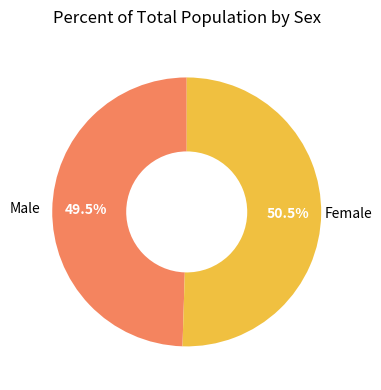

Is it true that Male is 57% of the pie?

False